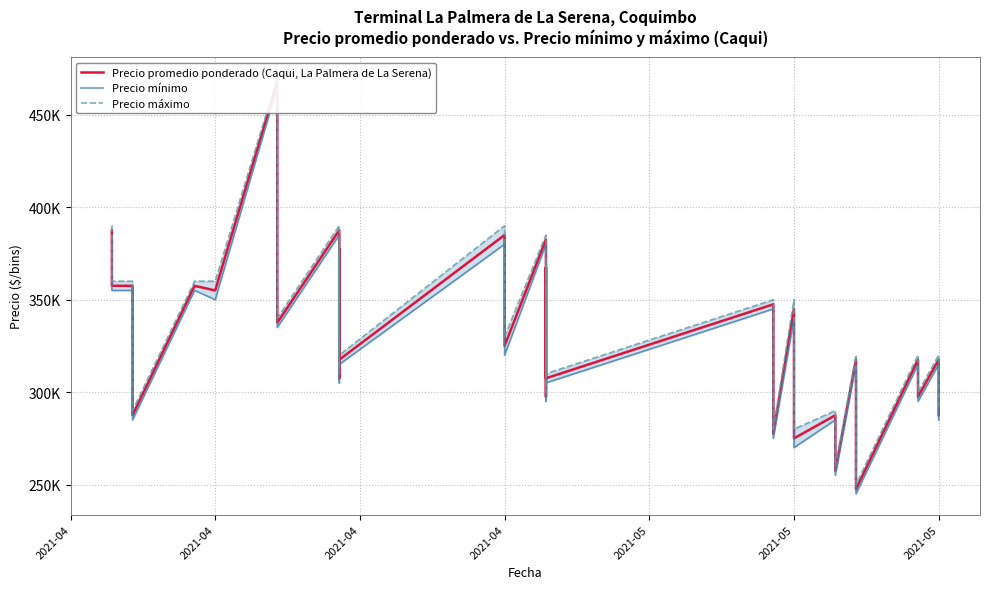

At how many categories does at least one series exceed 339616?

21